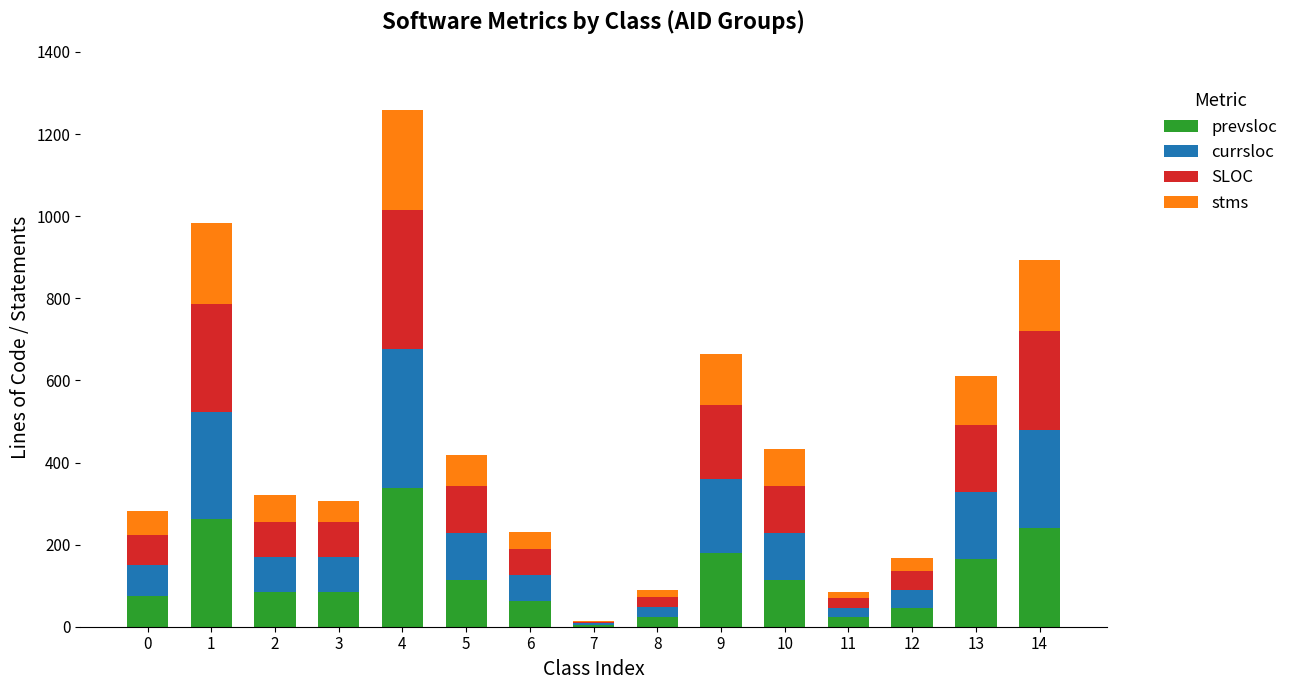

How many series are shown in this chart?

4